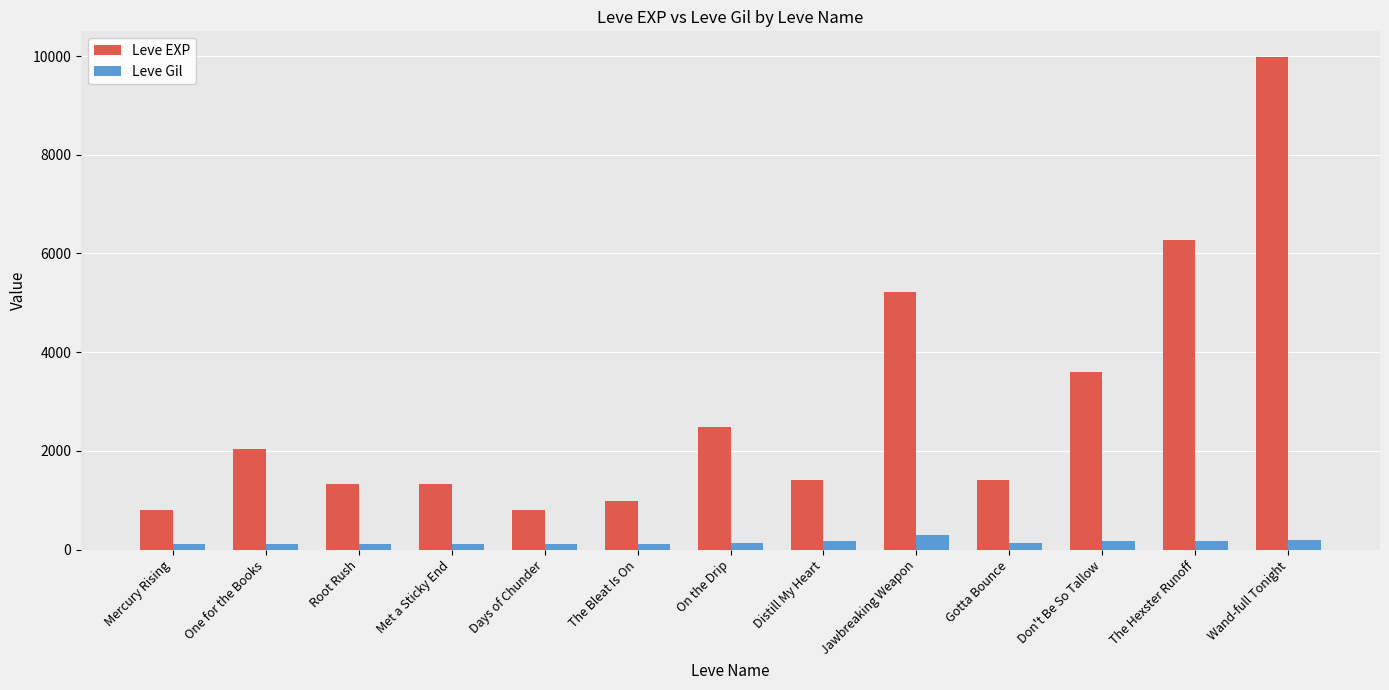

Rank the series by their maximum value, from highest to lowest.

Leve EXP, Leve Gil